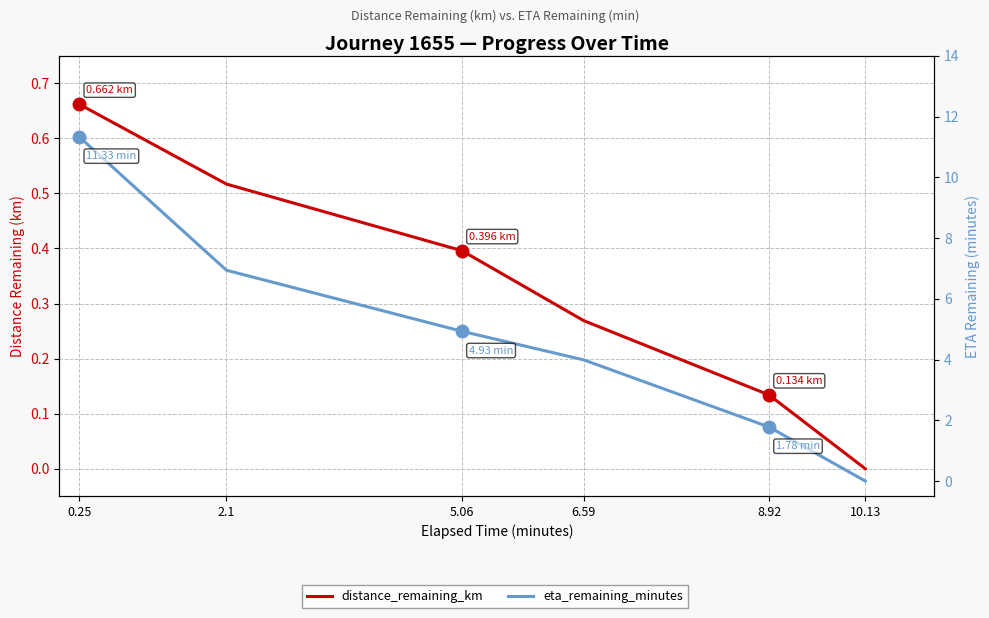

What is the difference between the highest and lowest values at 8.92?

1.6